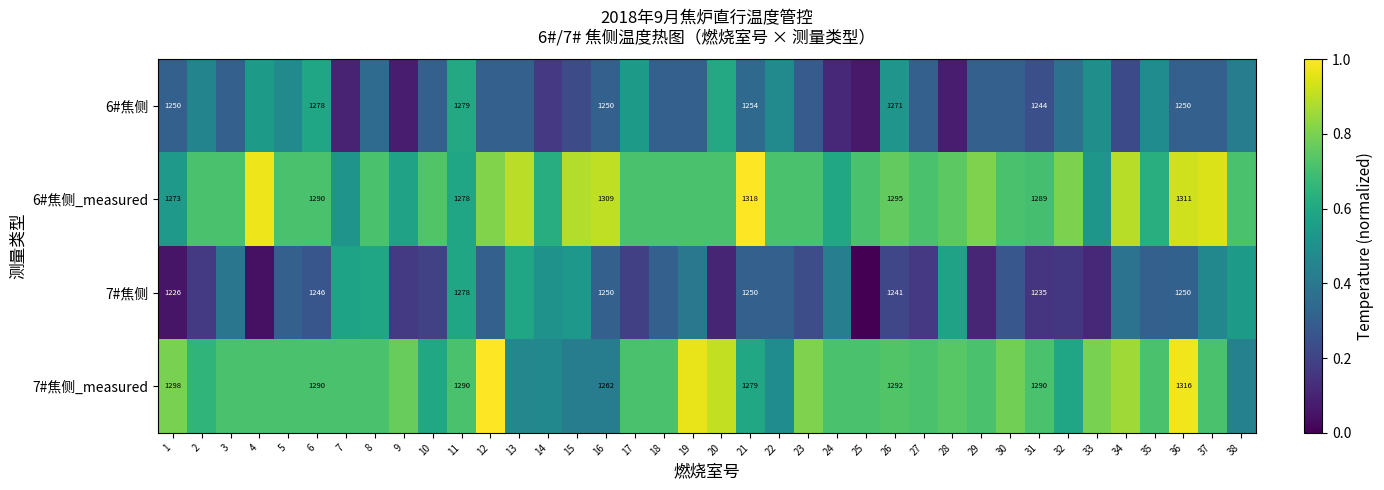

List the labels in order of 7#焦侧_measured value, smallest first.

15, 16, 38, 13, 14, 22, 32, 21, 10, 2, 3, 4, 5, 6, 7, 8, 11, 17, 18, 24, 25, 27, 29, 31, 35, 37, 26, 28, 9, 30, 33, 1, 23, 34, 20, 19, 36, 12